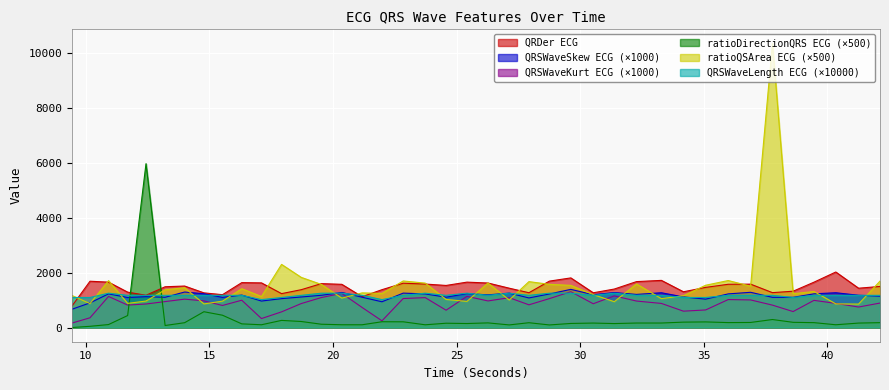

In ratioQSArea_ECG, how many points are lower than both neighbors (excluding endpoints)?

13